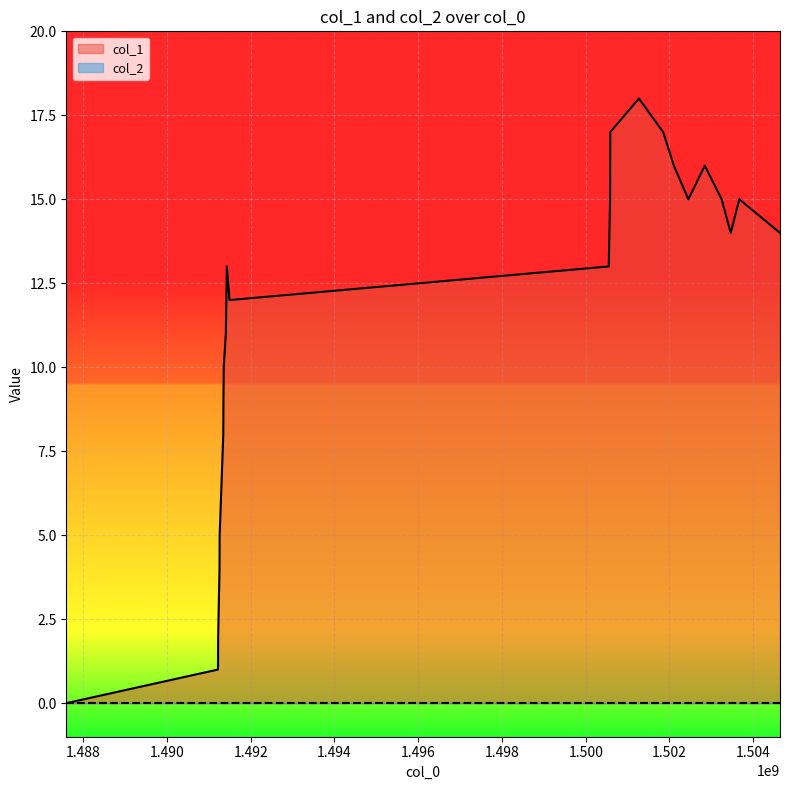

What is the ratio of the value at 1491430936 to the value at 1491405704?

1.2